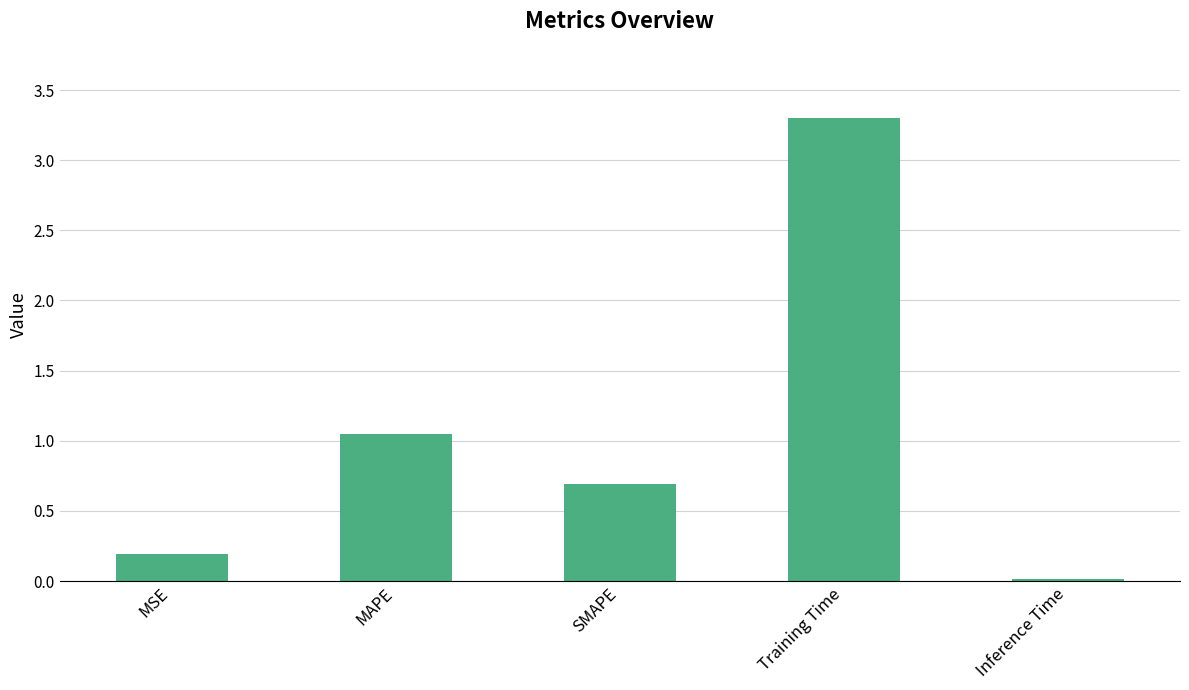

Rank the categories by value from highest to lowest.

Training Time, MAPE, SMAPE, MSE, Inference Time